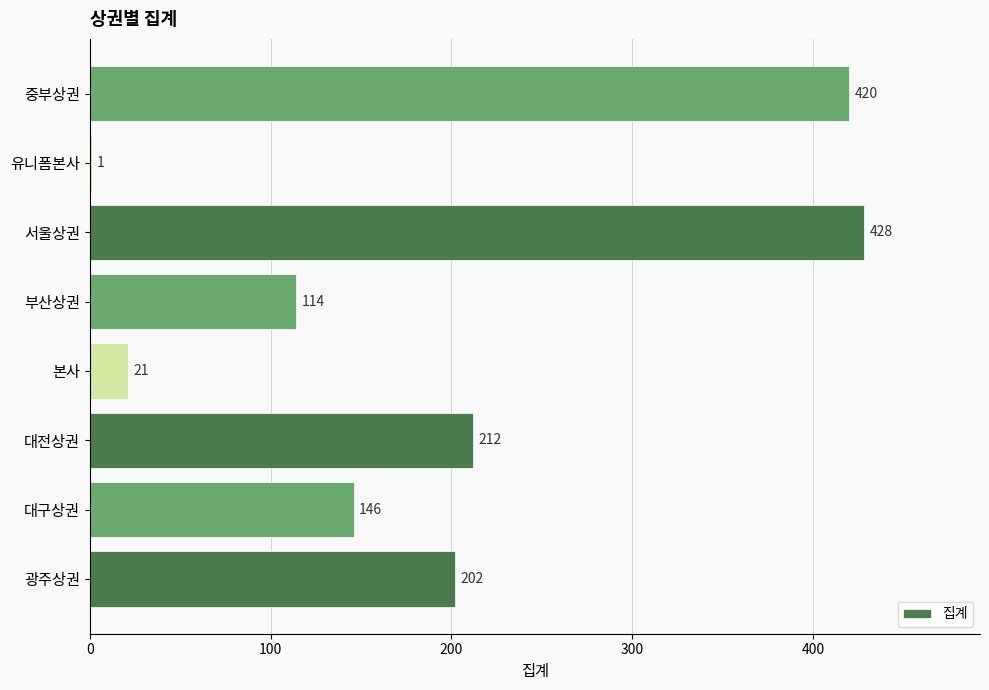

What is the sum of all values?

1544